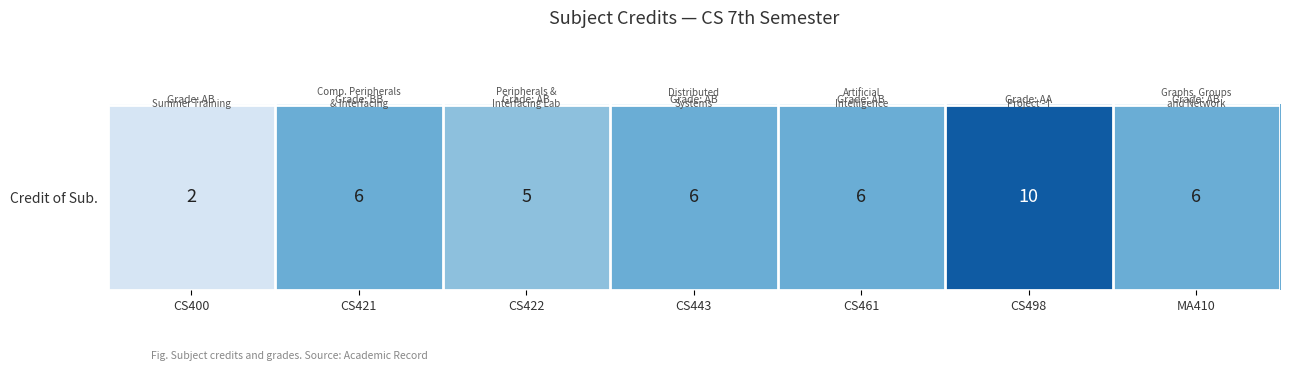

The value at CS421 is 8. True or false?

False